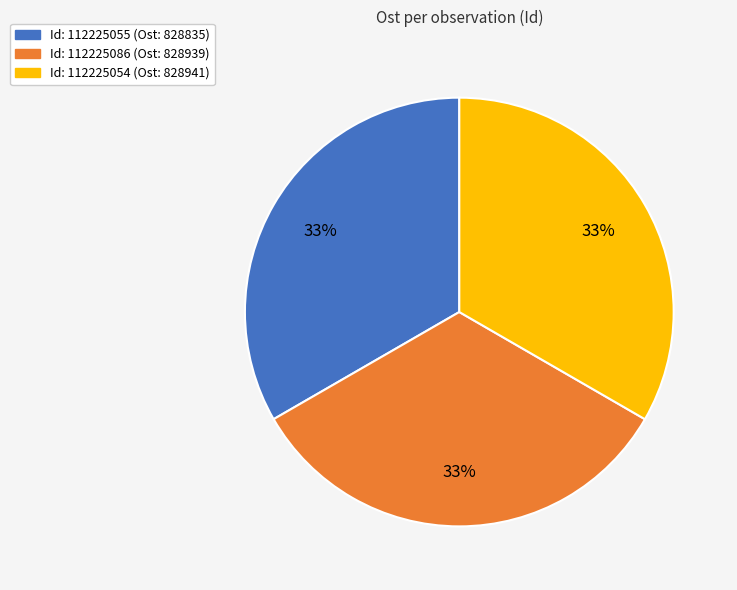

Does any single category account for the majority?

No